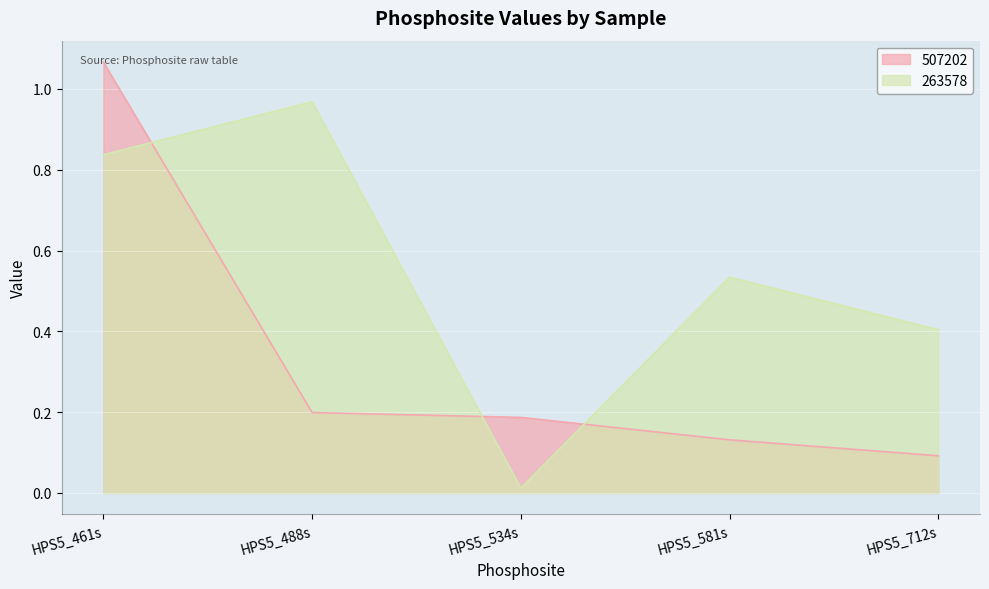

Reading left to right, extract all data points from this chart.

507202: 1.1	0.2	0.2	0.1	0.1
263578: 0.8	1.0	0.0	0.5	0.4